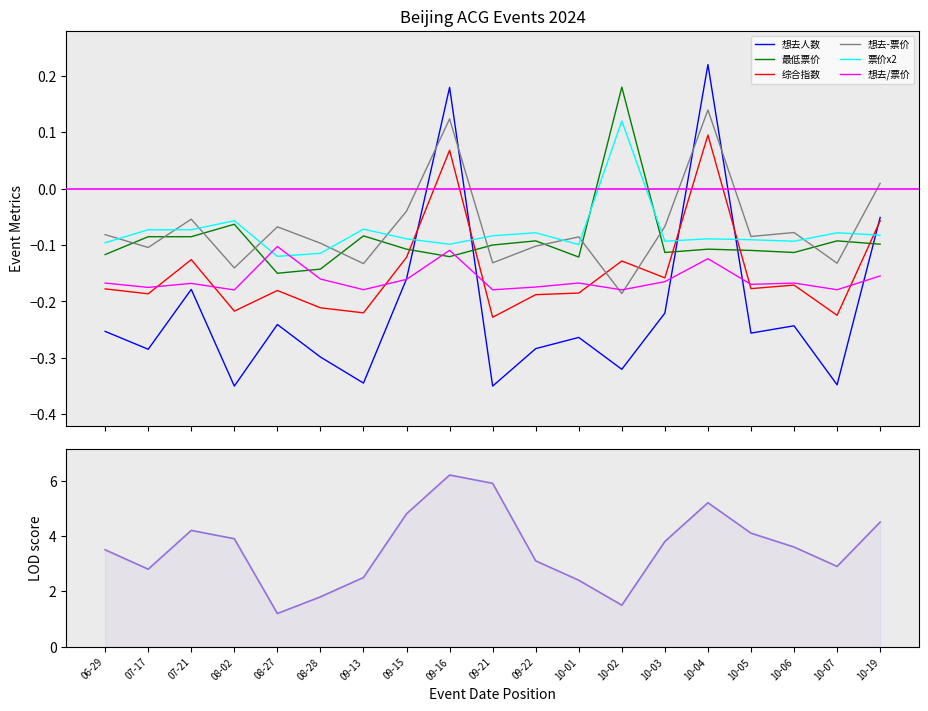

How many positive values does the 想去人数 series have?

2